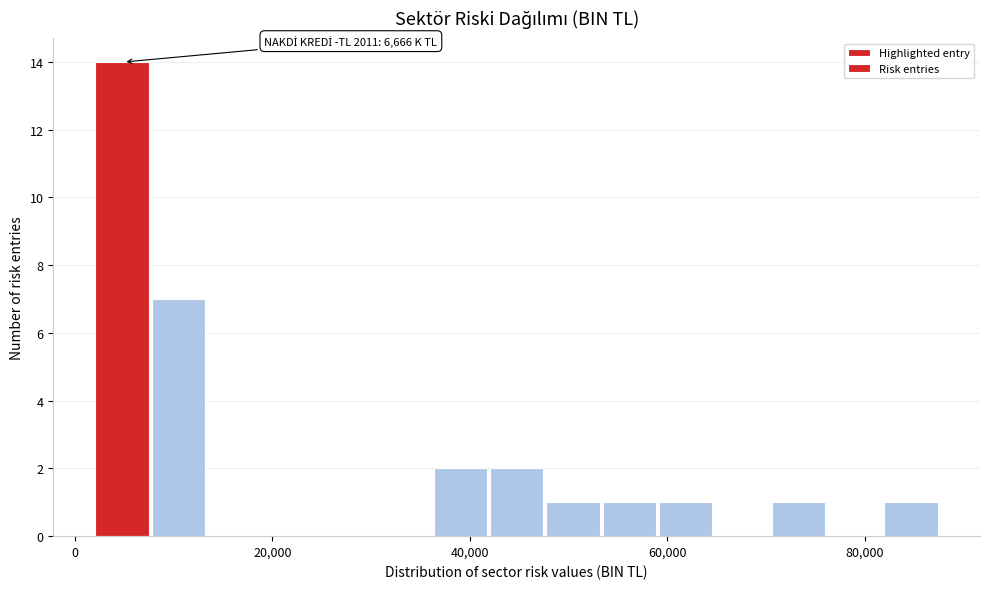

Read against the x-axis, roughly where is the centre of the tallest bar?

4000